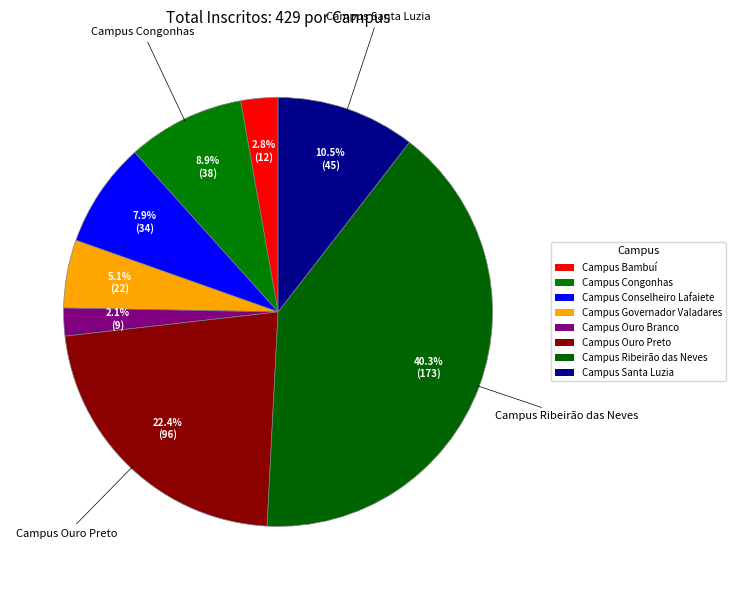

How many segments does this pie chart have?

8